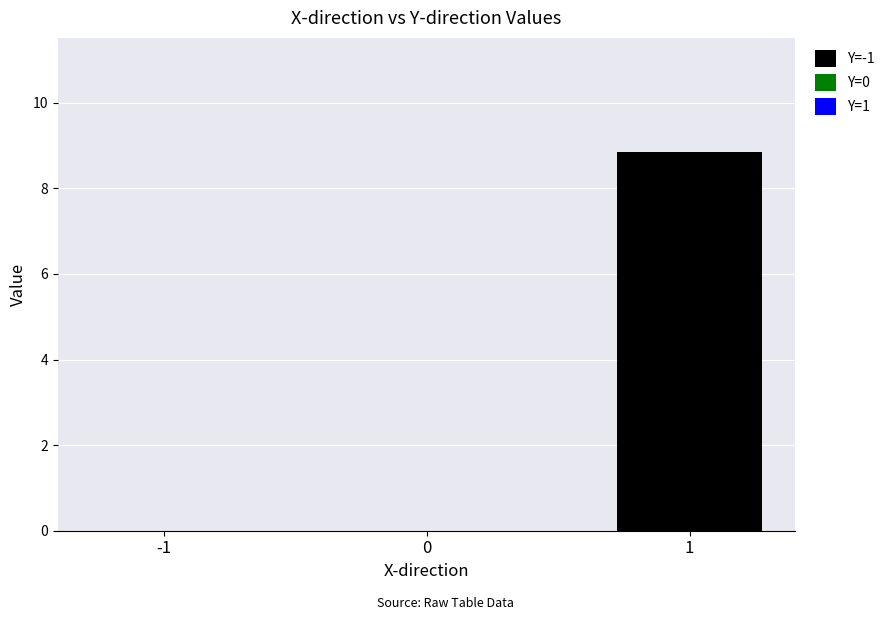

Count the number of data series in this chart.

1